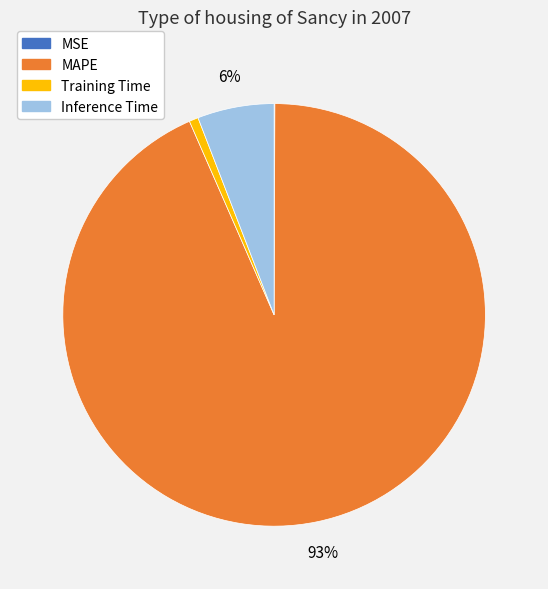

Is there any slice that represents more than half of the pie?

Yes